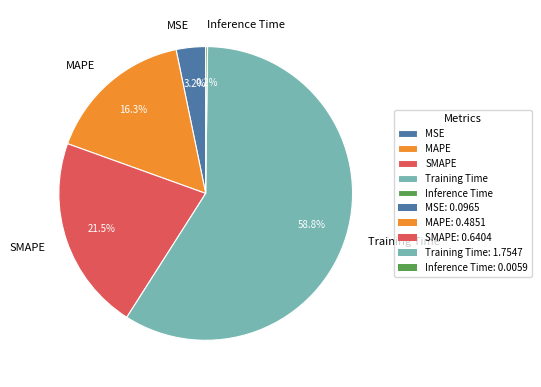

Which slice is the largest?

Training Time